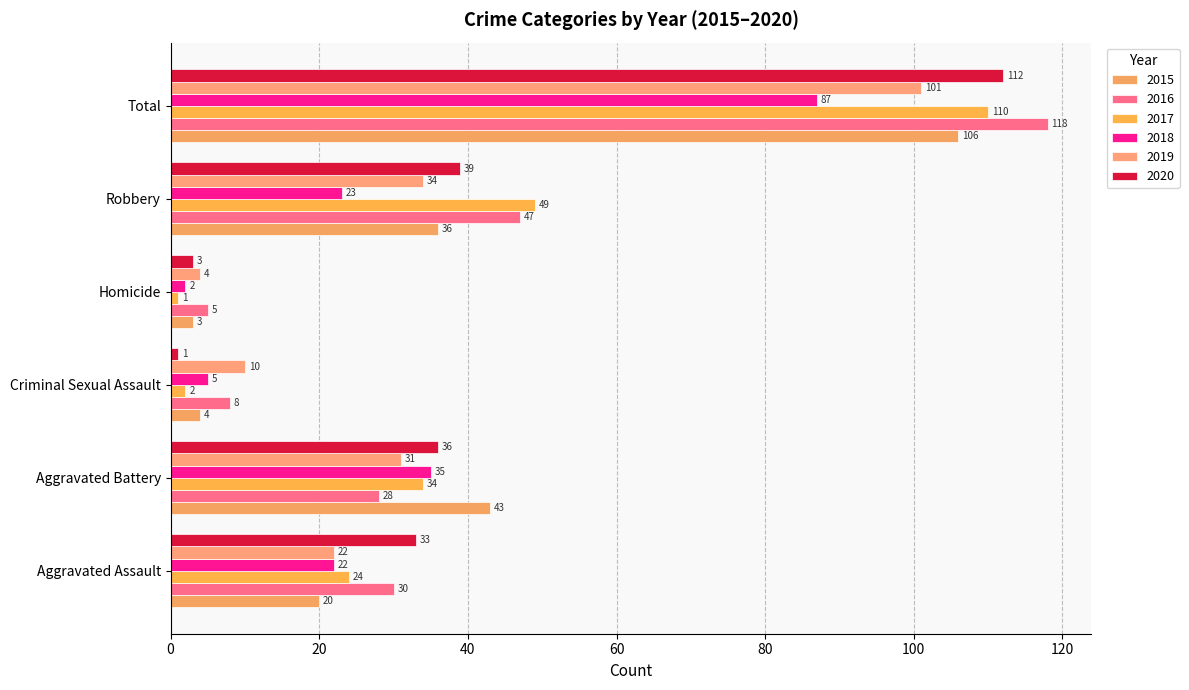

At which category does the chart reach its minimum across all series?

Homicide